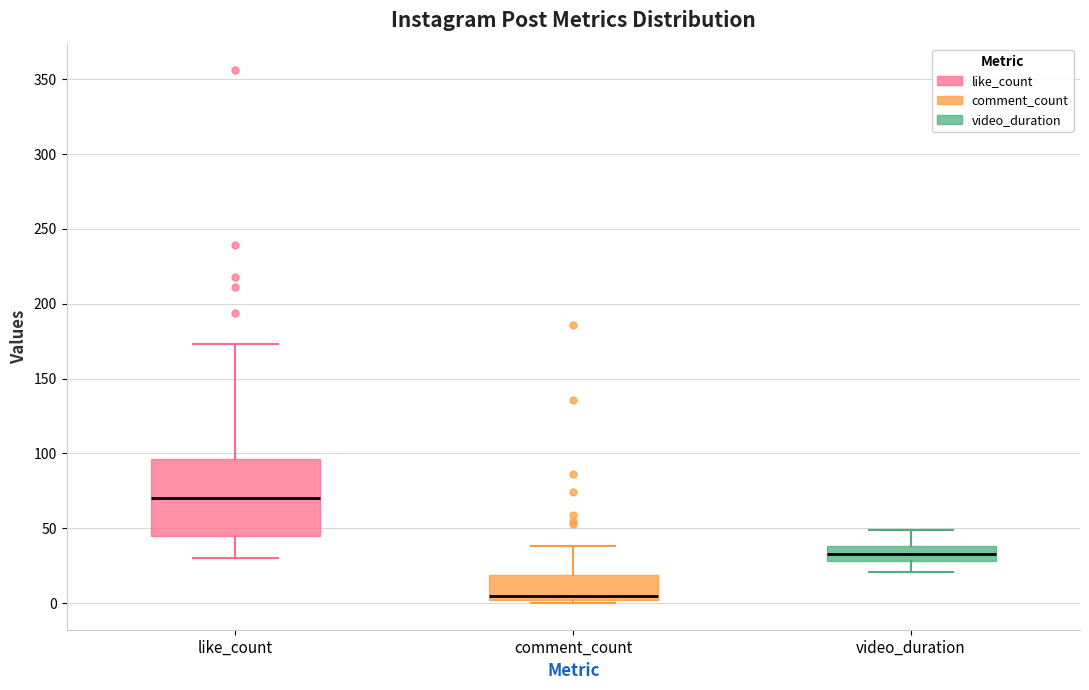

Where does the upper whisker of the box for like_count end on the y-axis? The values are not printed on the chart, so give them approximately, as read against the axis.

175